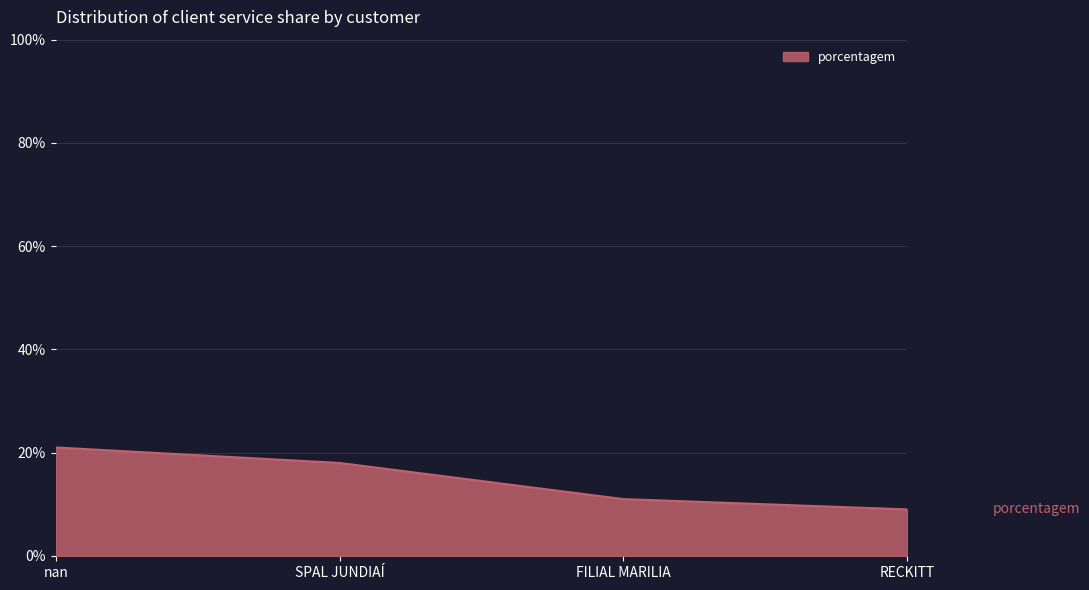

What is the change in value from nan to SPAL JUNDIAÍ?

-3